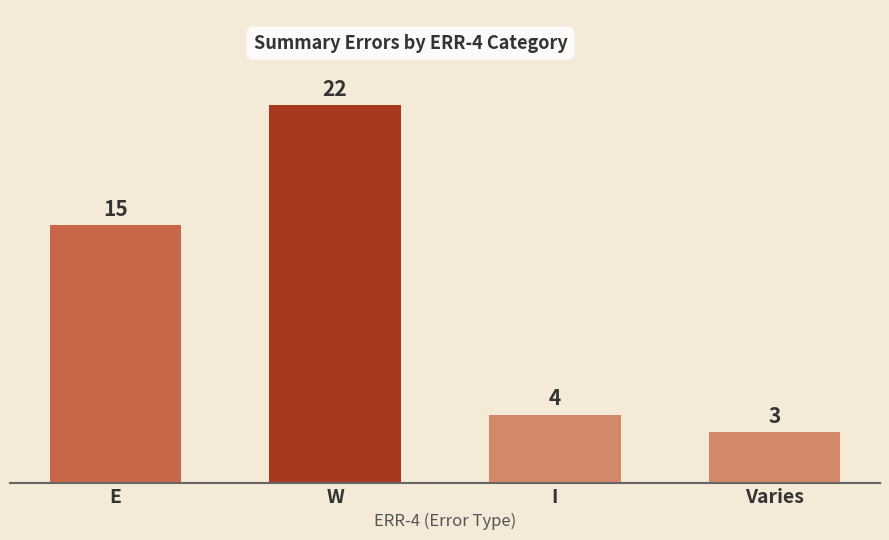

What is the change in value from I to Varies?

-1